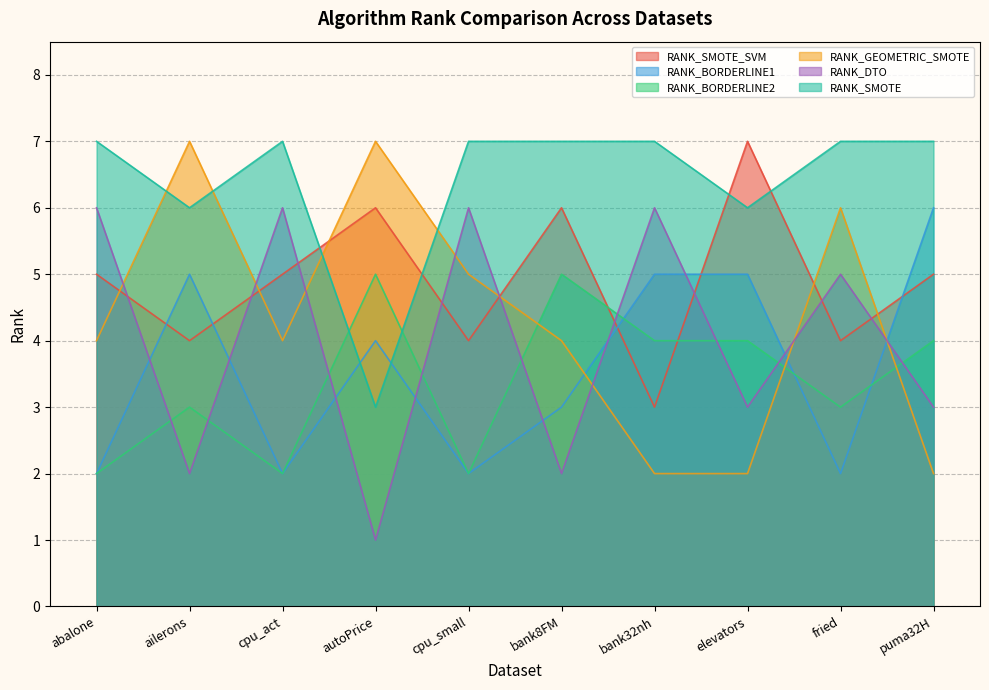

Count the RANK_BORDERLINE2 values in the range 2 to 4.

8